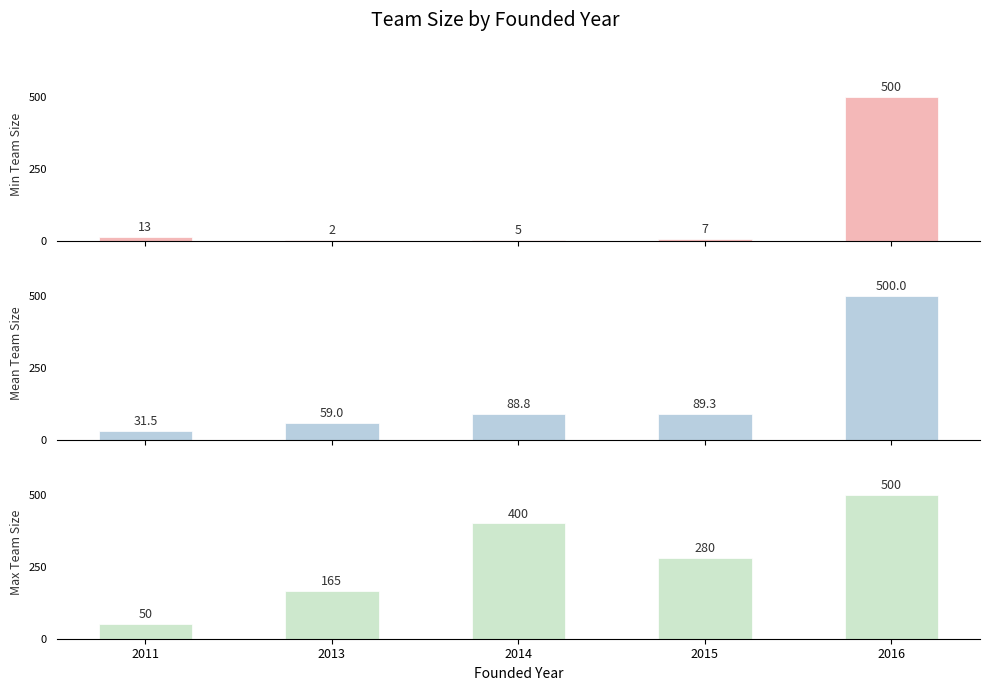

The Max Team Size series shows 50.0 at 2011. True or false?

True